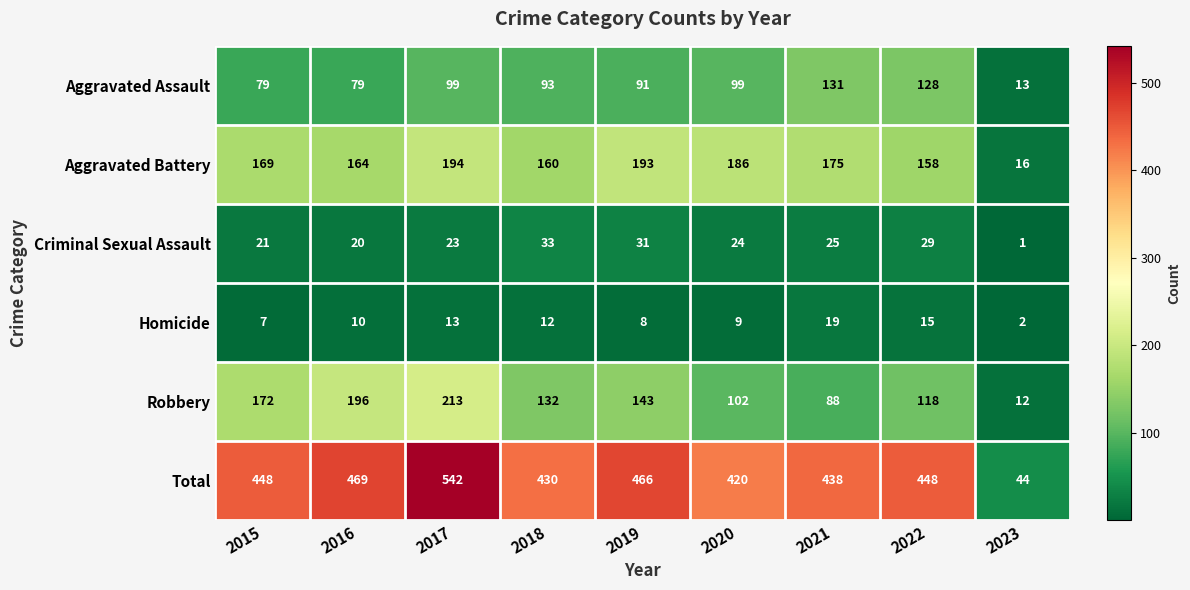

True or false: Aggravated Battery has a value of 328 at 2019.

False